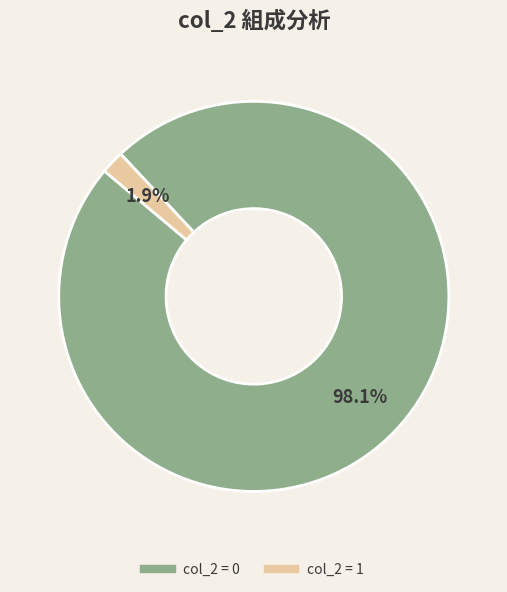

How many slices are in this pie chart?

2